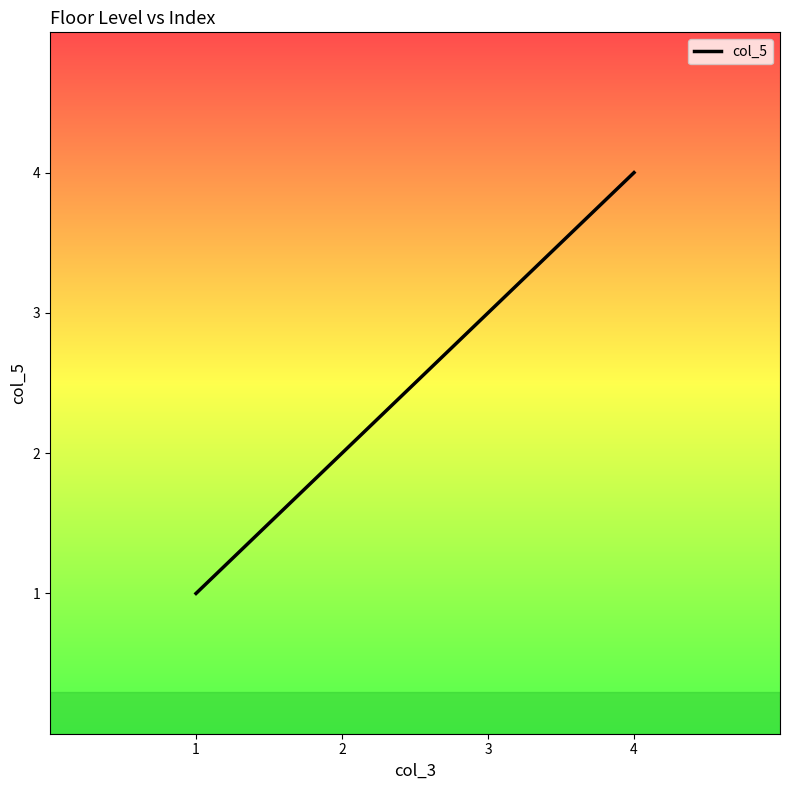

How many values are between 2 and 4?

3